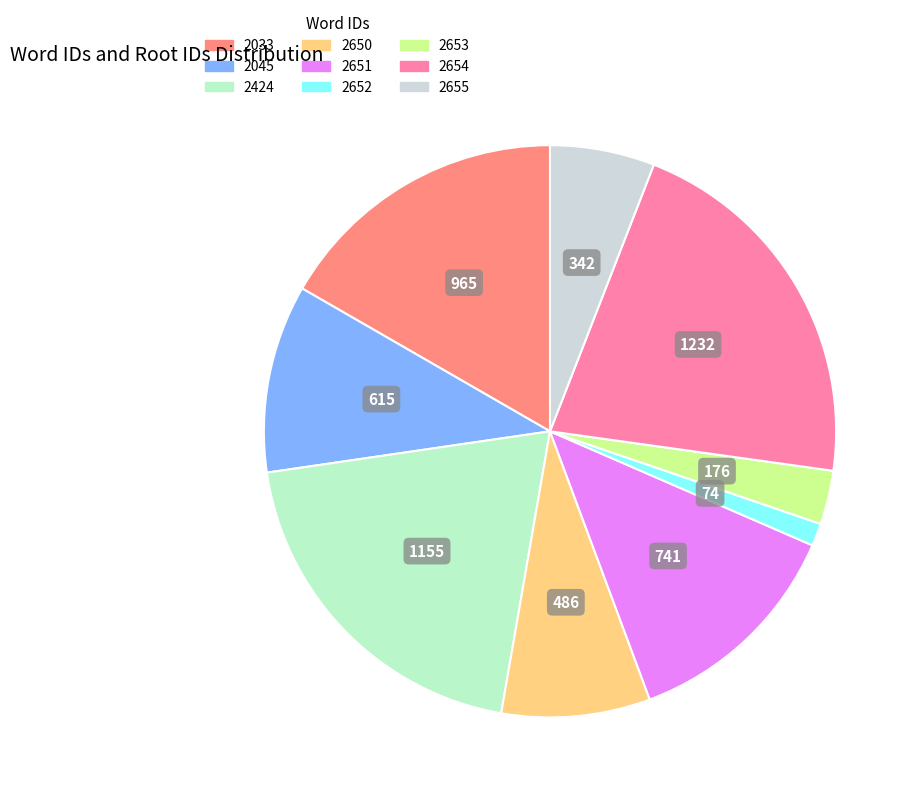

Rank the categories by value from lowest to highest.

2652, 2653, 2655, 2650, 2045, 2651, 2033, 2424, 2654